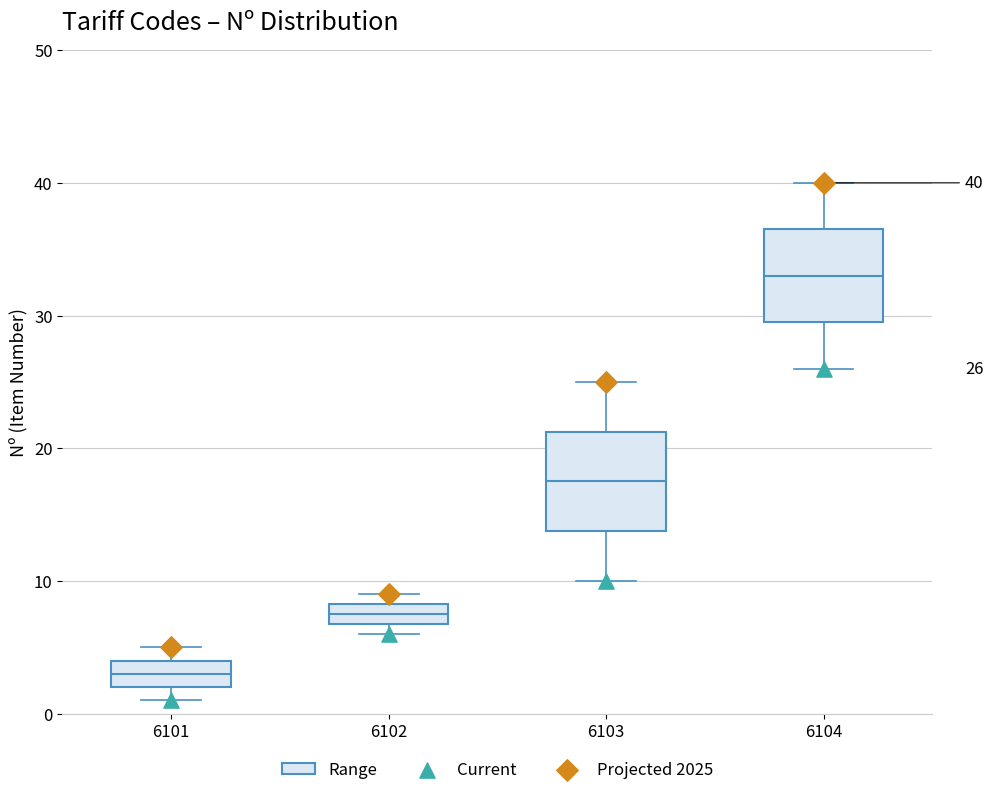

Which box has the highest median line?

6104